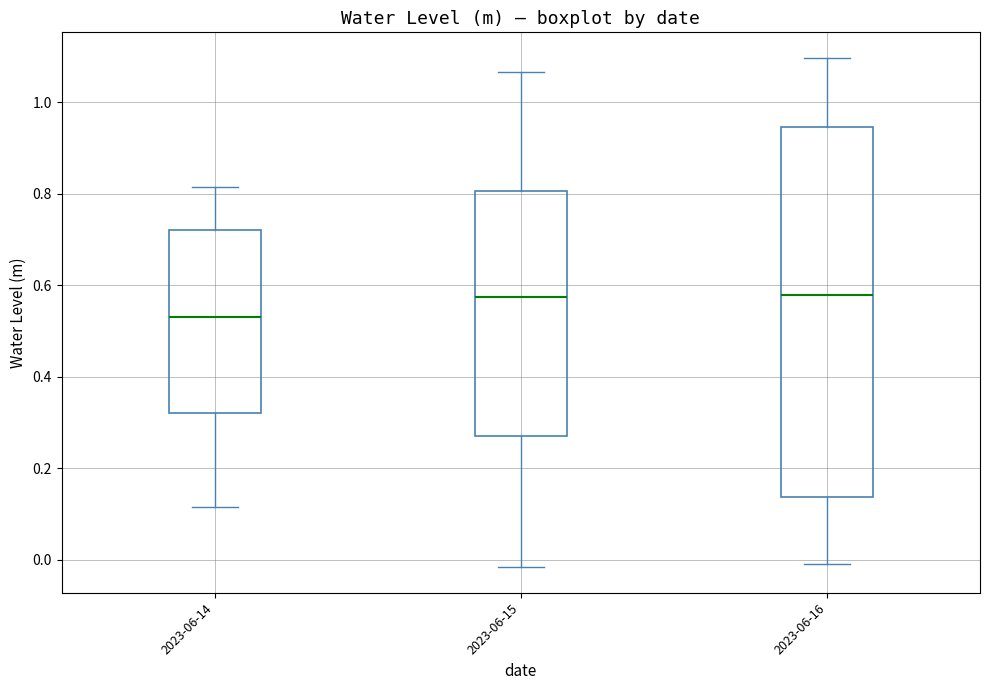

Which box is the tallest, from its lower edge to its upper edge?

2023-06-16